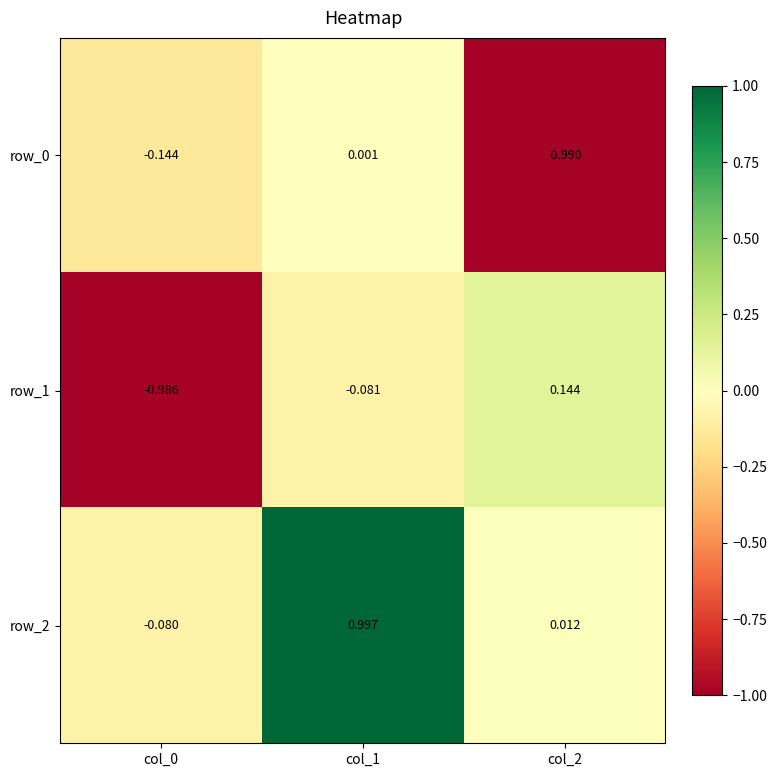

How many data points in row_2 are above 0?

2